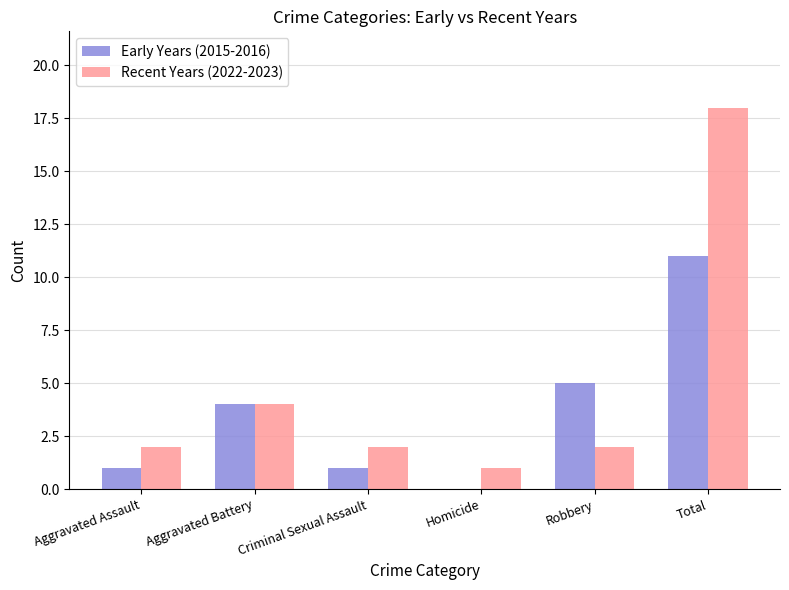

Reading right to left, what are all the values shown in this chart?

Early Years (2015-2016): 11	5	0	1	4	1
Recent Years (2022-2023): 18	2	1	2	4	2